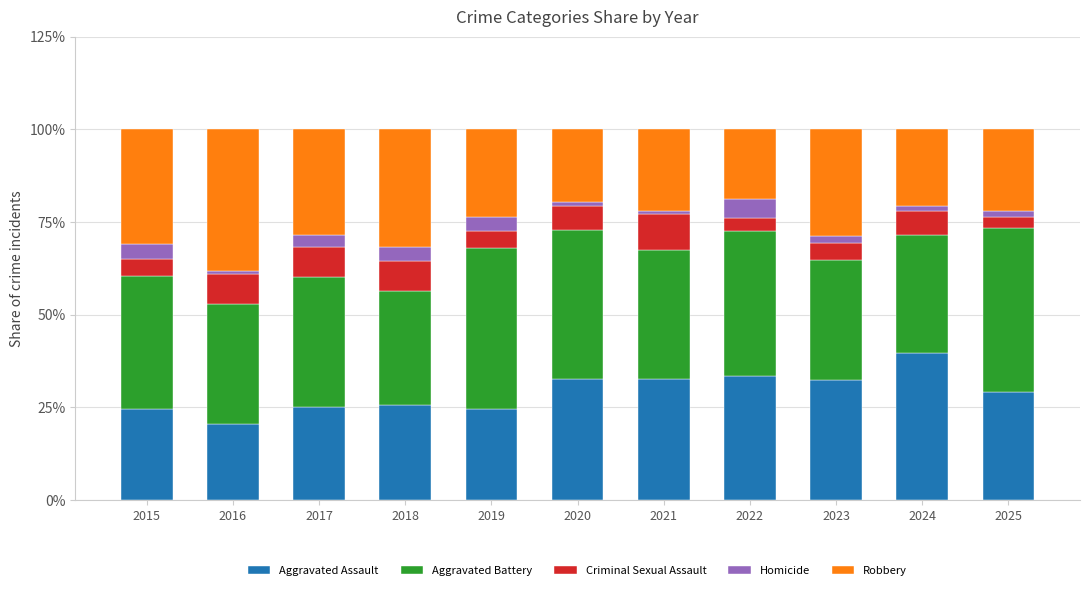

At which label does Aggravated Assault reach its peak?

2024